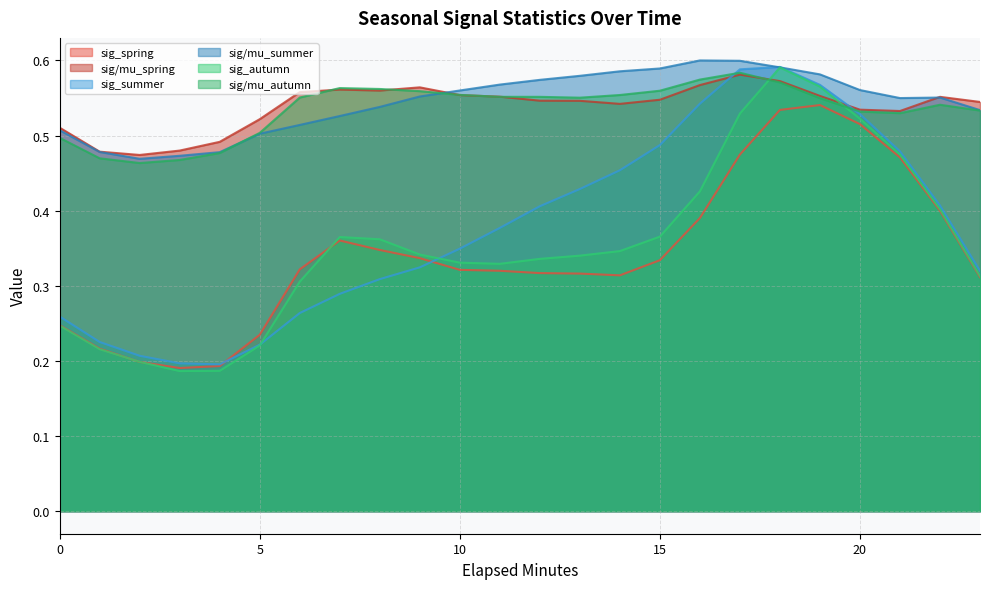

Which series has the largest total across all categories?

sig/mu_summer